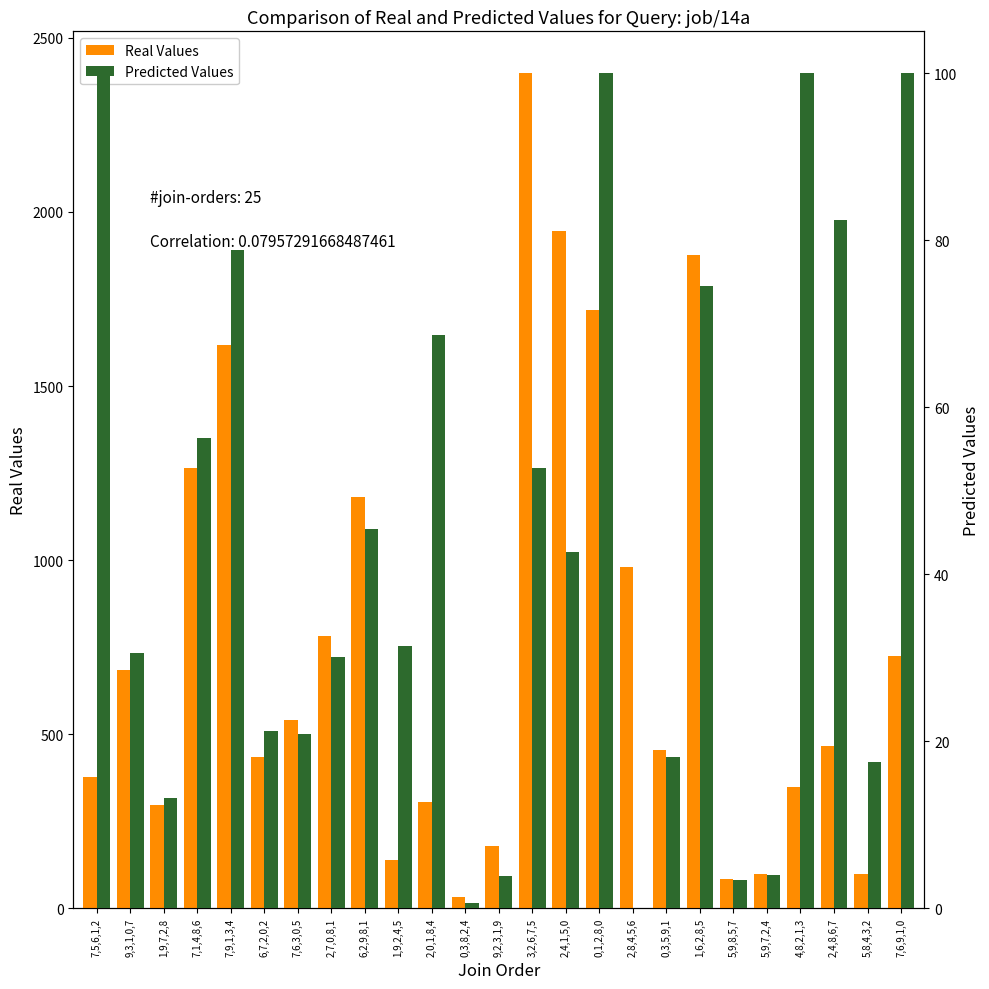

What is the spread (max minus min) of values at 4,8,2,1,3?

249.3